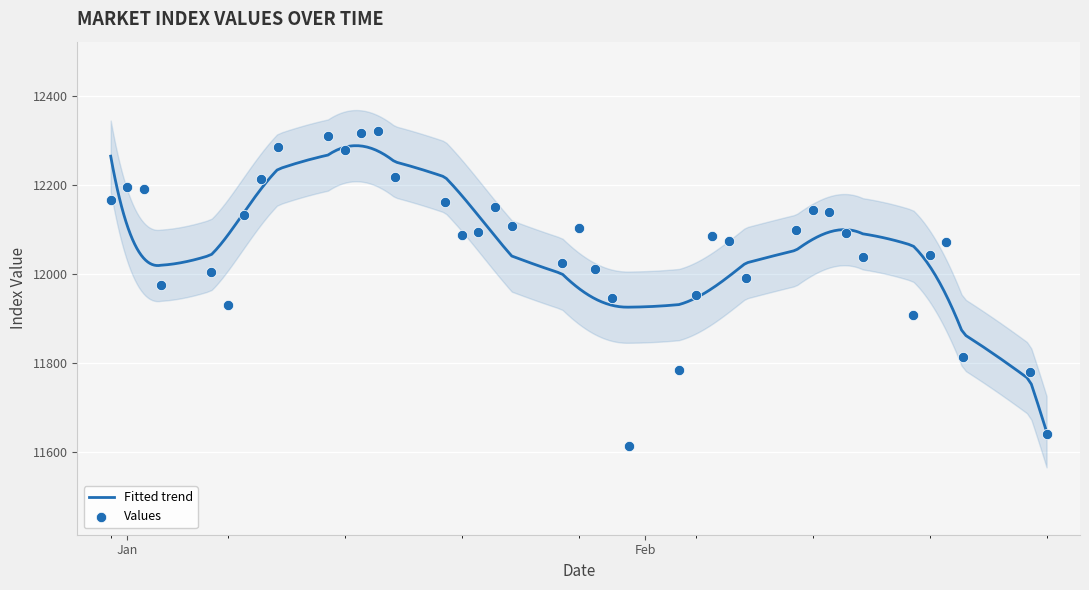

Between 2020-02-04 and 2020-01-08, which is larger?

2020-01-08